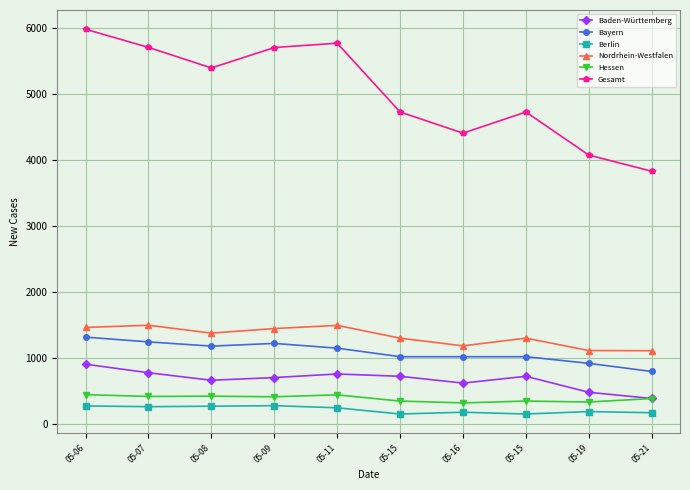

What is the difference between the second highest and minimum values in the Hessen series?

122